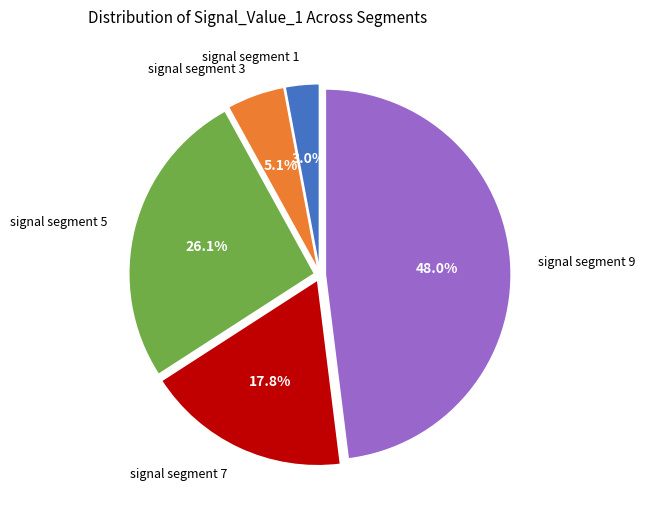

Is there a majority slice in this chart?

No